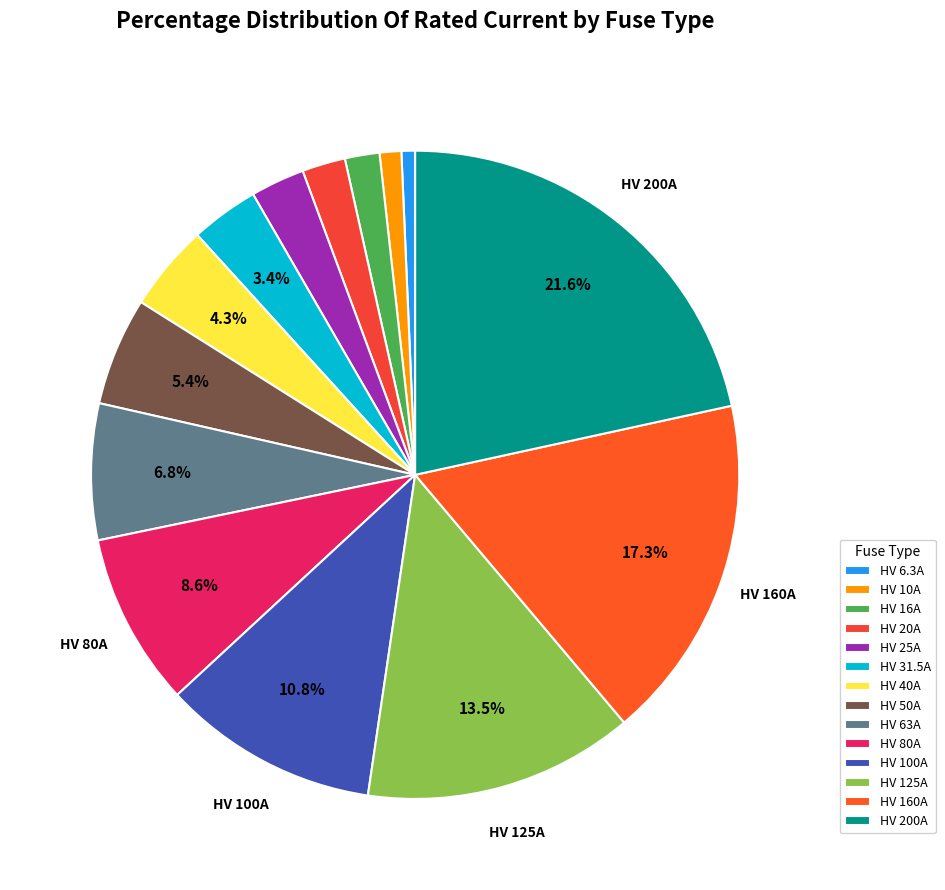

How many segments does this pie chart have?

14